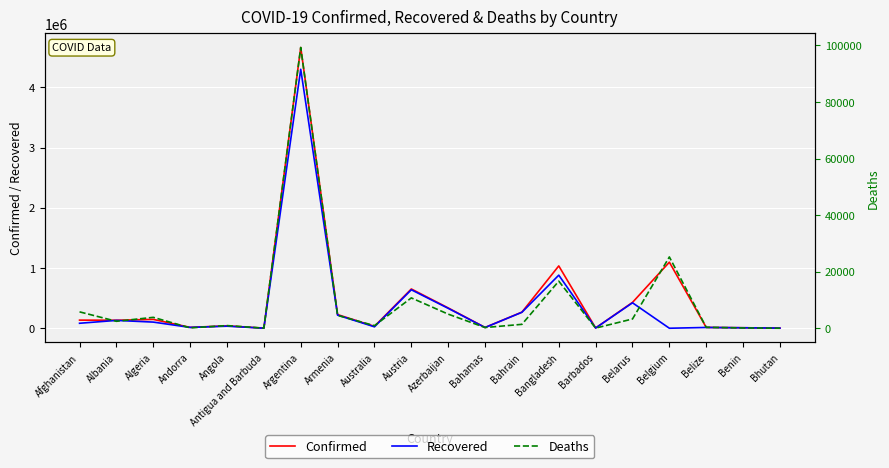

Which series has the largest total across all categories?

Confirmed